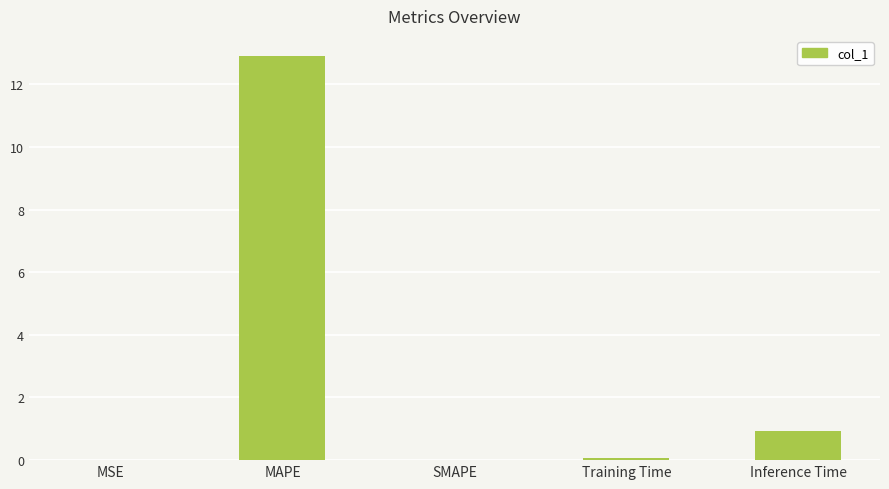

How many categories are shown in the chart?

5